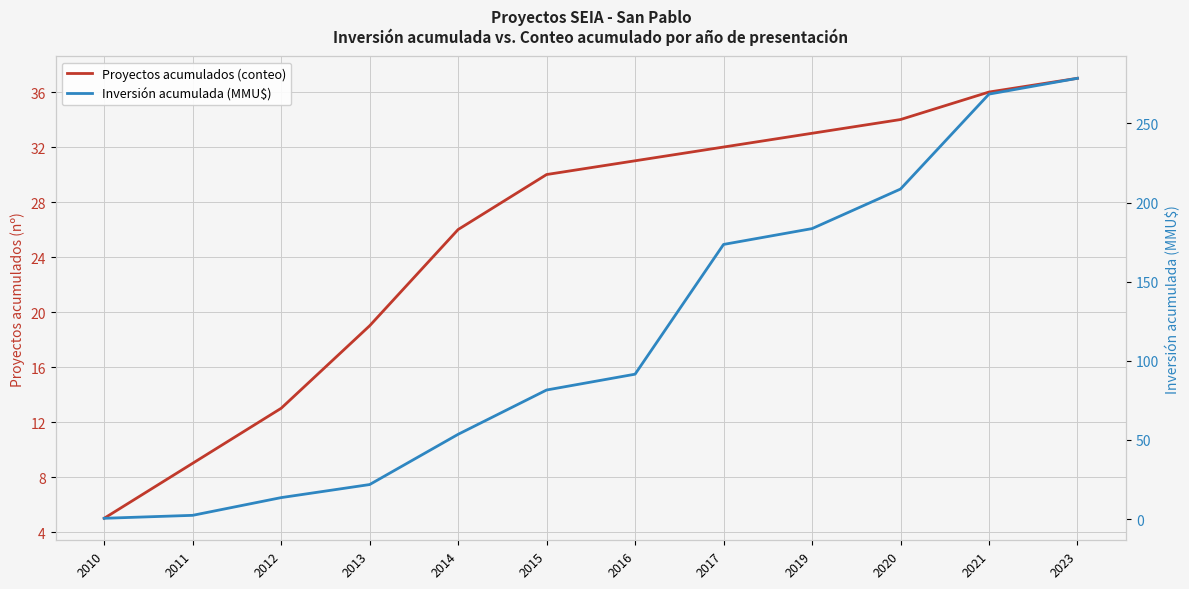

What is the average value of the Proyectos acumulados (conteo) series?

25.4